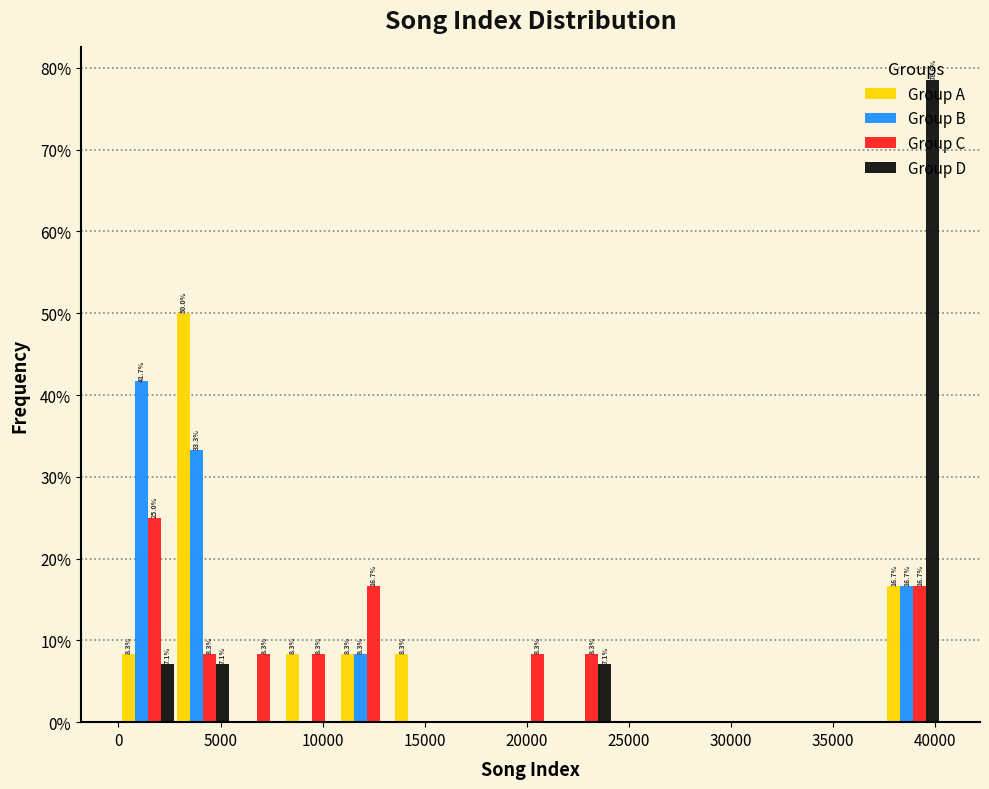

In the Group C series, which range on the x-axis has the tallest bar?

0 to 3000